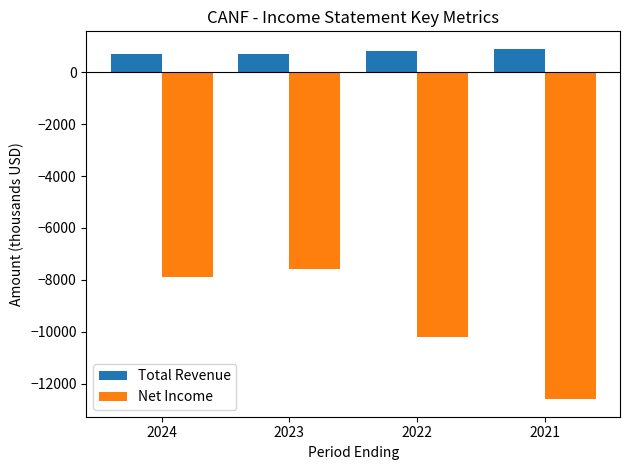

List the series in order of their overall mean, highest first.

Total Revenue, Net Income